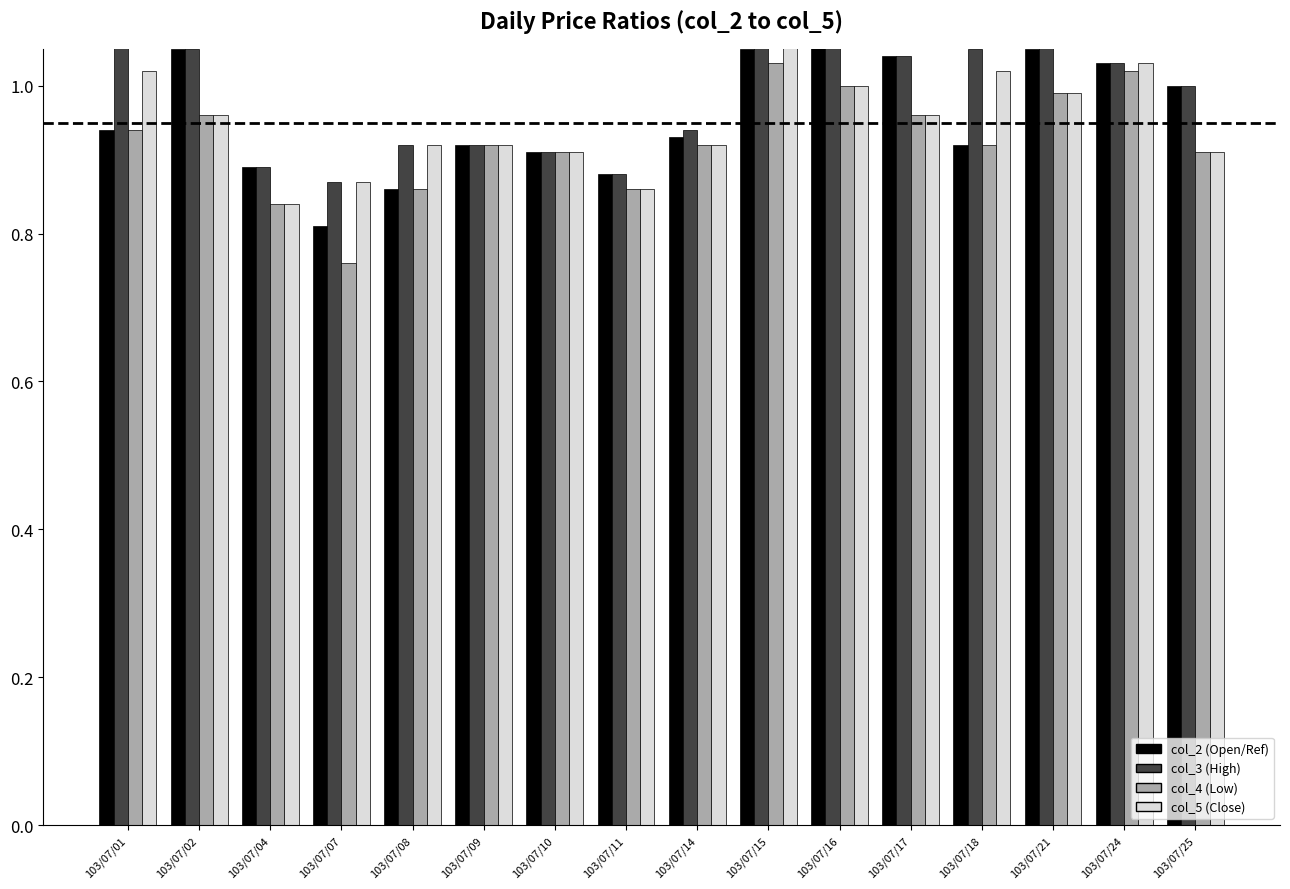

Rank the series by their maximum value, from highest to lowest.

col_3 (High), col_2 (Open/Ref), col_5 (Close), col_4 (Low)